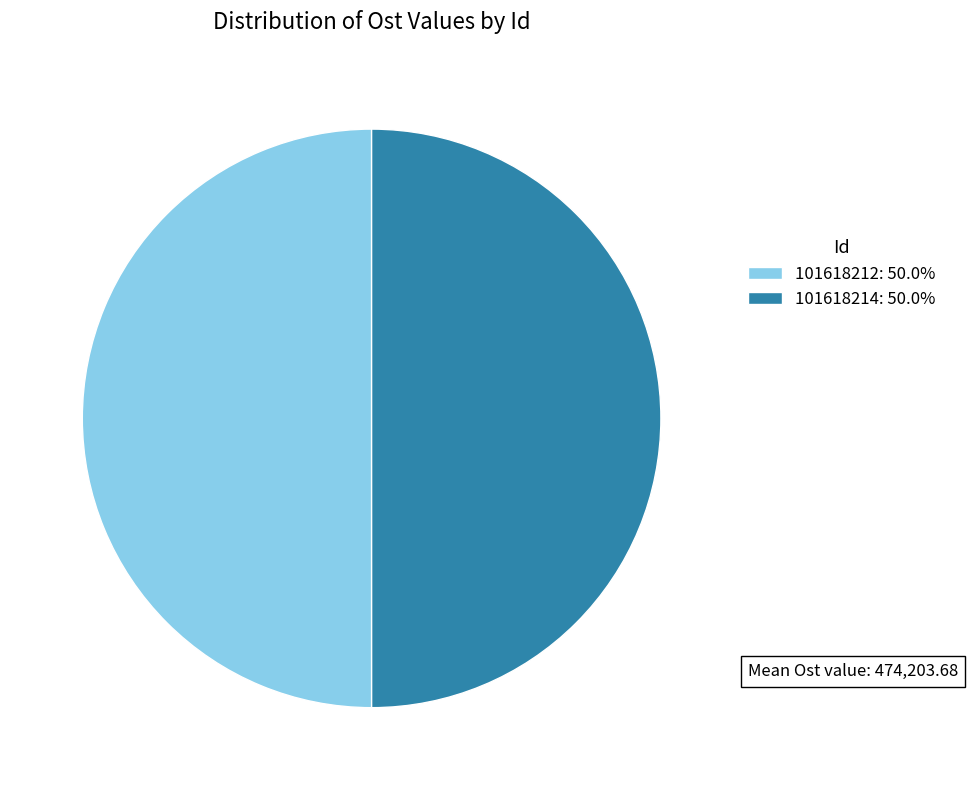

Do 101618214: 50.0% and 101618212: 50.0% together represent more than half of the pie?

Yes